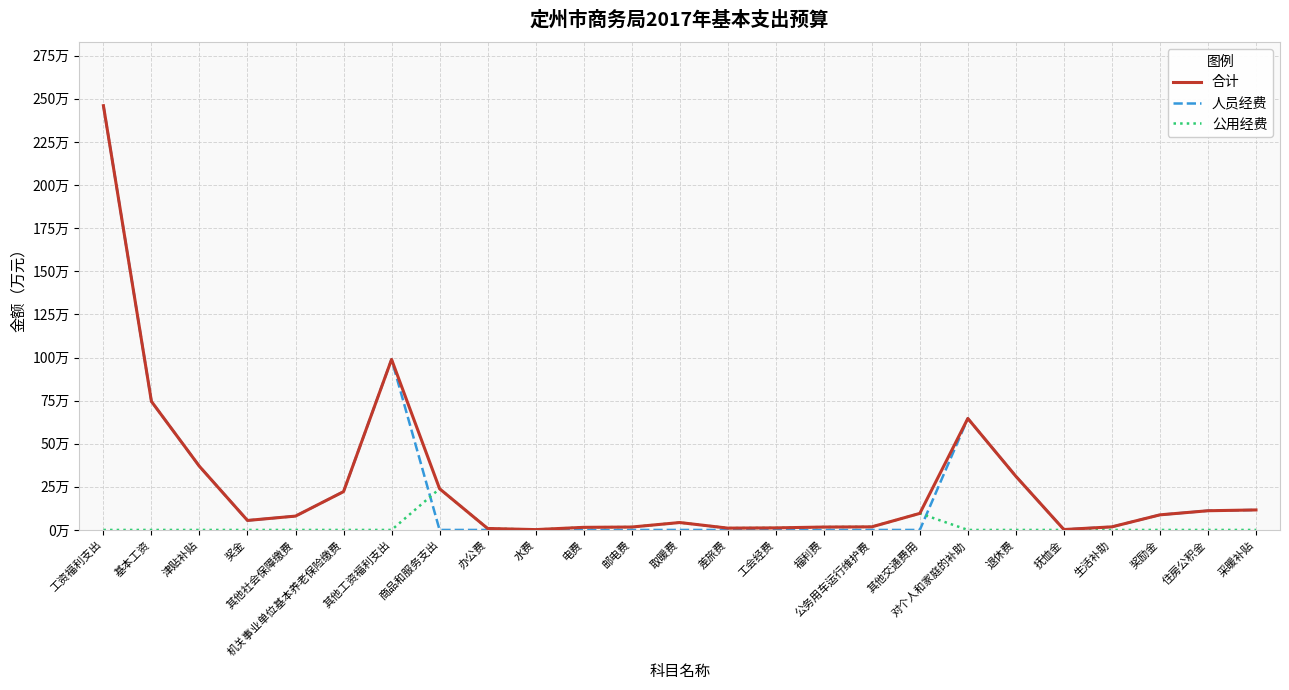

Between 津贴补贴 and 其他工资福利支出, which series saw the biggest shift?

合计